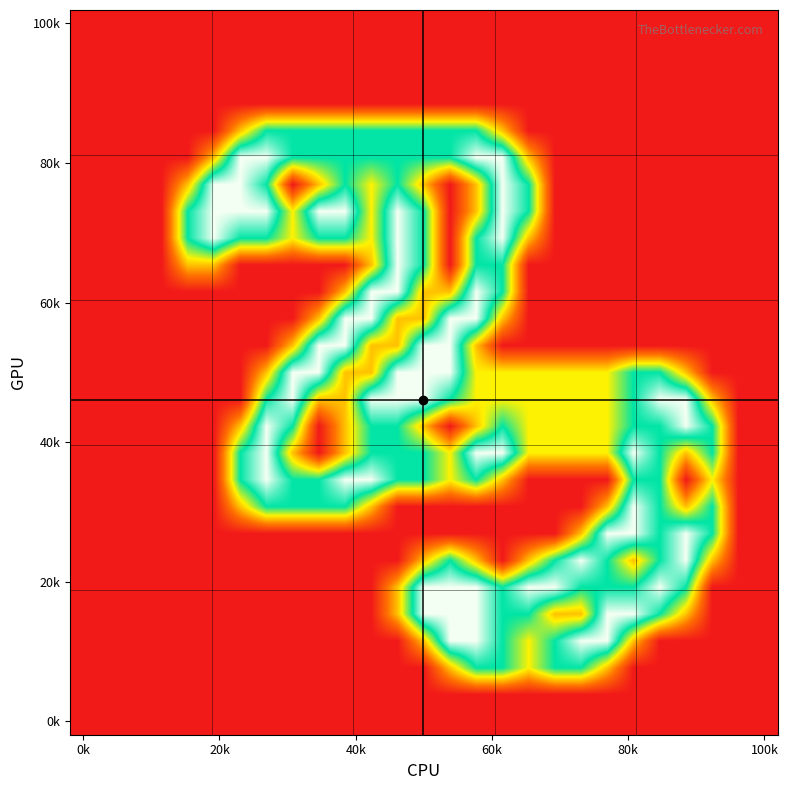

How many distinct data groups are displayed?

27